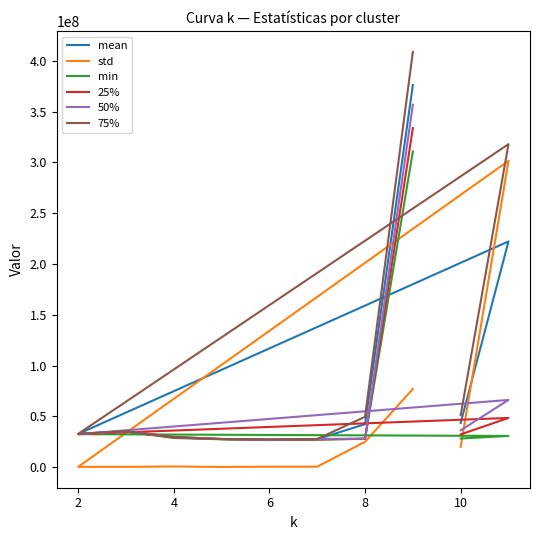

How many data points in min are less than 28654318?

5